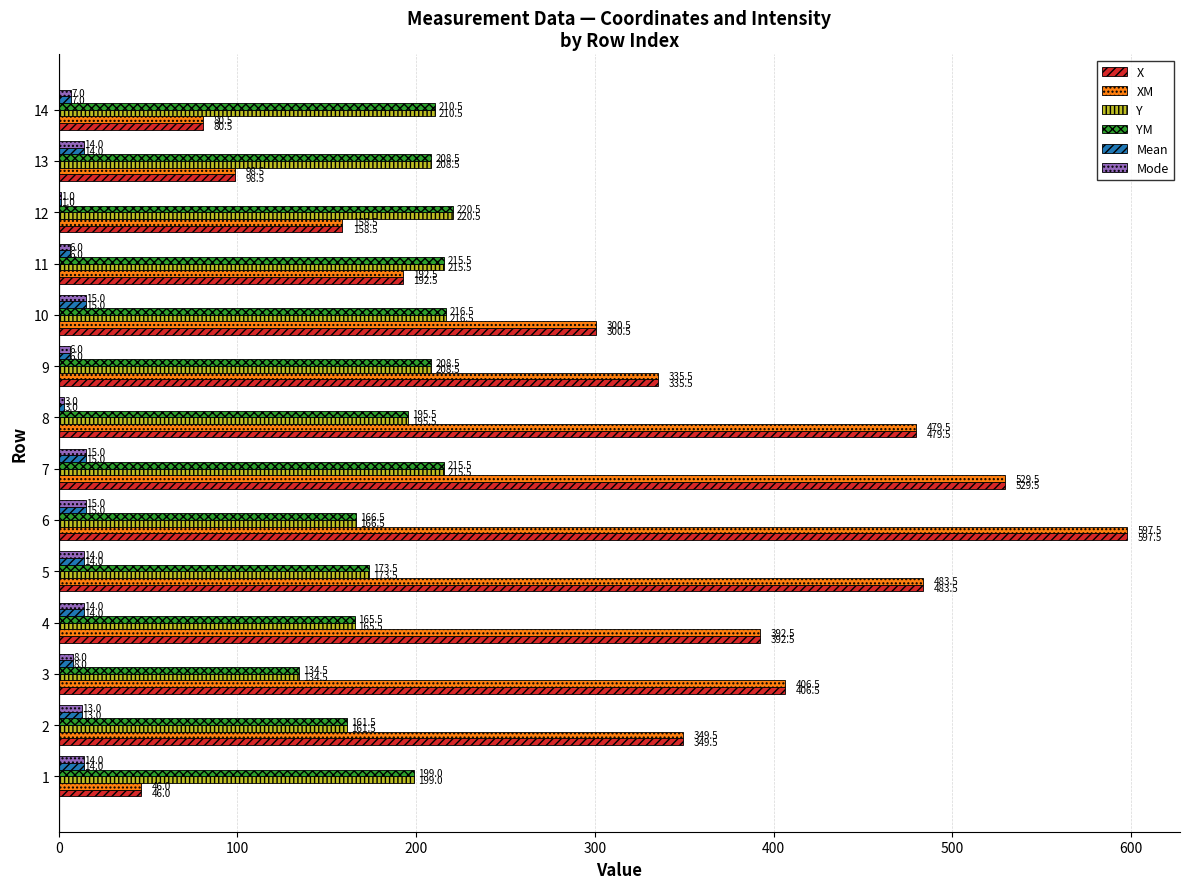

Is the value of Mode at 2 greater than the value of Y at 11?

No